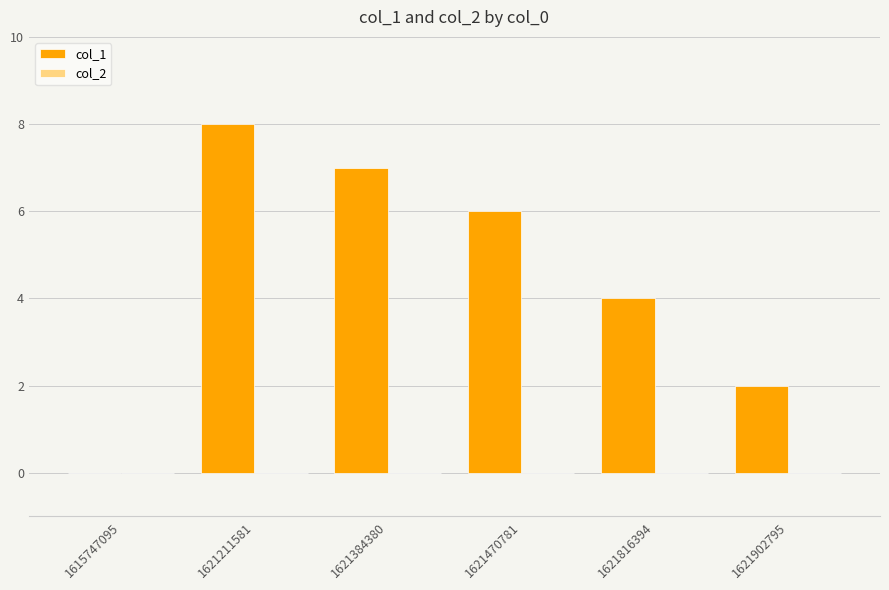

What is the change in value from 1615747095 to 1621384380?

+7